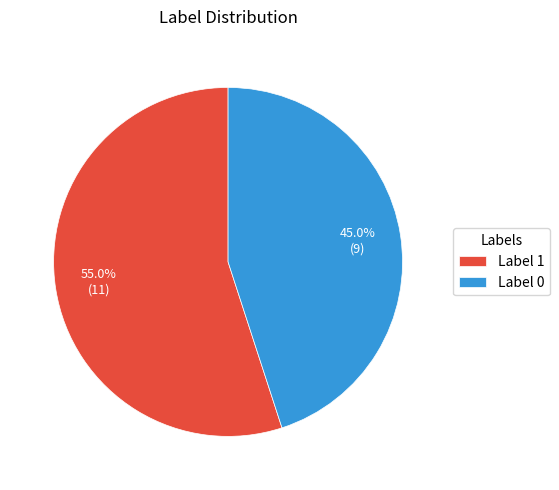

Rank the categories by value from lowest to highest.

Label 0, Label 1